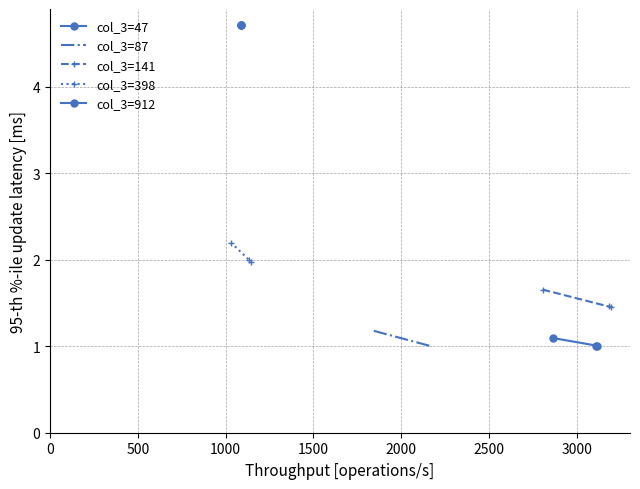

What is the lowest value of the col_3=141 series?

1.5